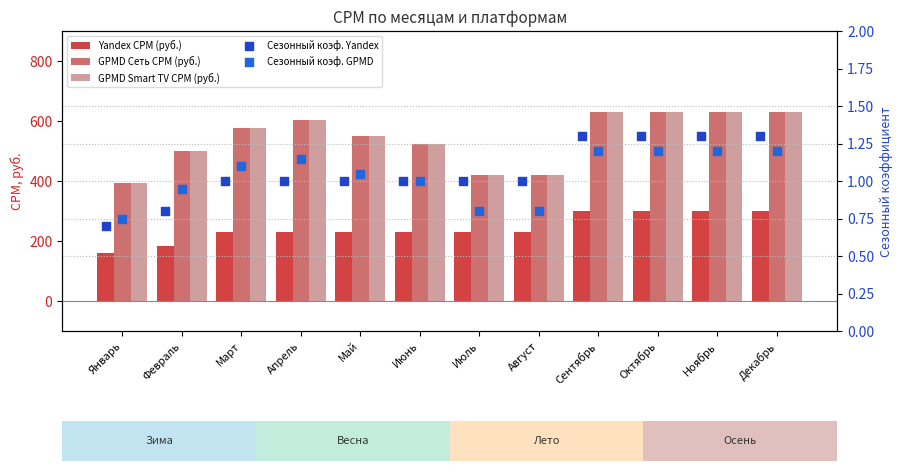

At how many categories does at least one series exceed 420?

9